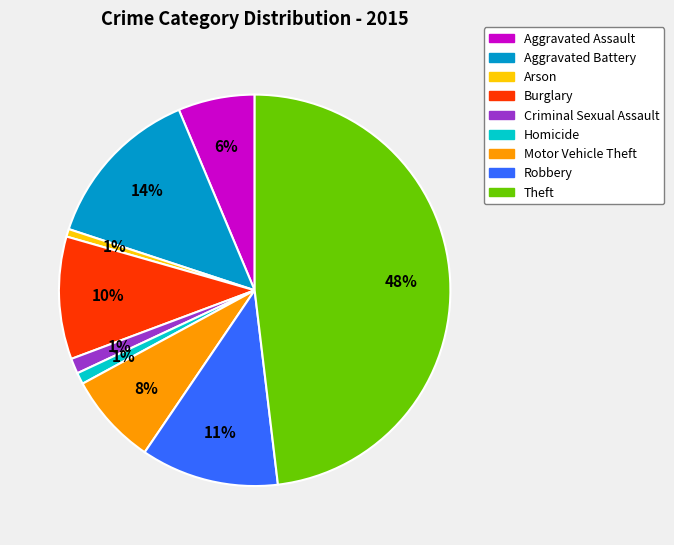

The Criminal Sexual Assault slice represents 1% of the pie. True or false?

True